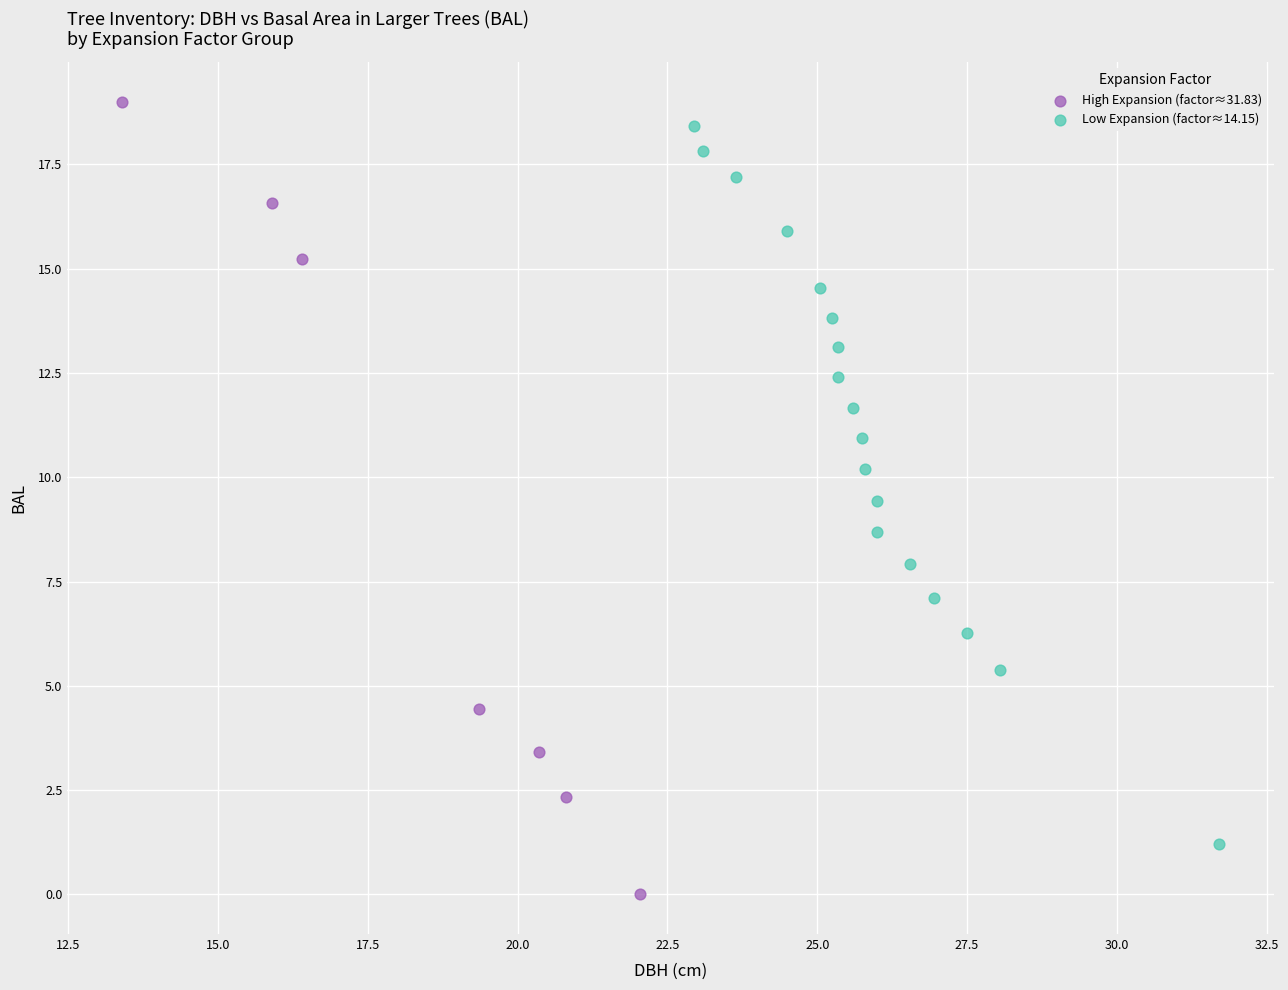

Which series has the largest Y range (max minus min)?

High Expansion (factor≈31.83)